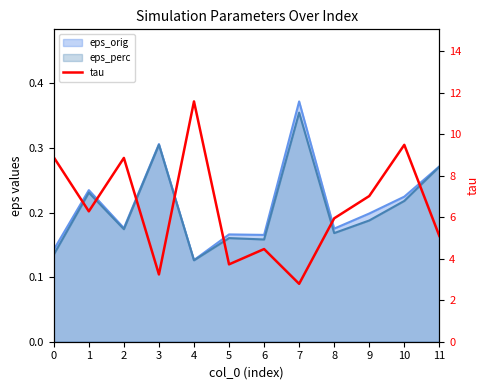

What is the value of the 11th point from the left?

9.5